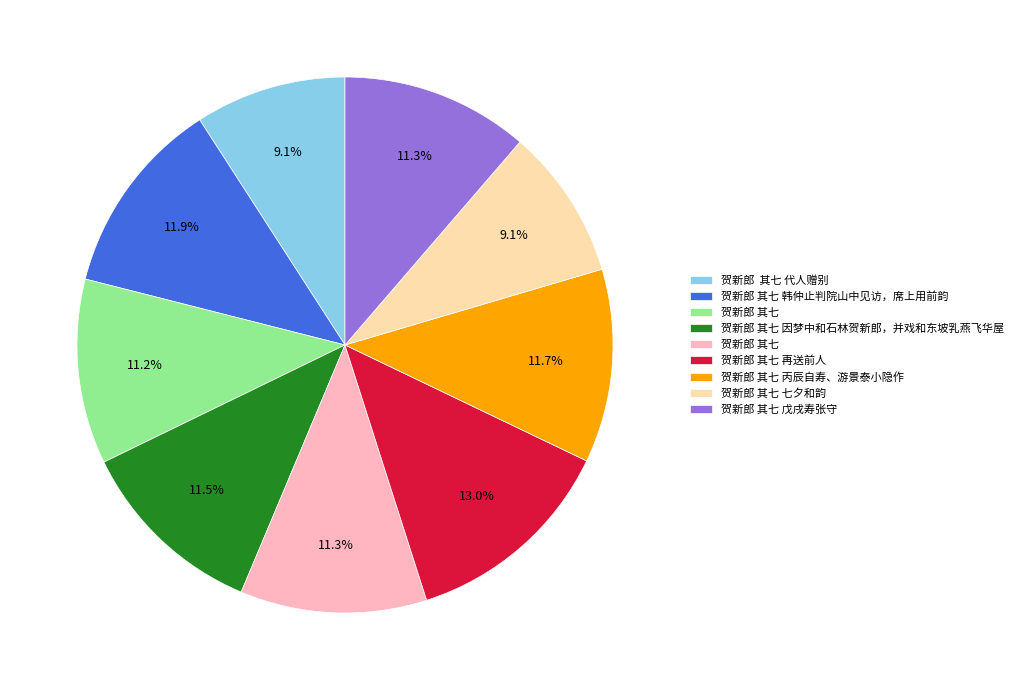

How many slices are in this pie chart?

9